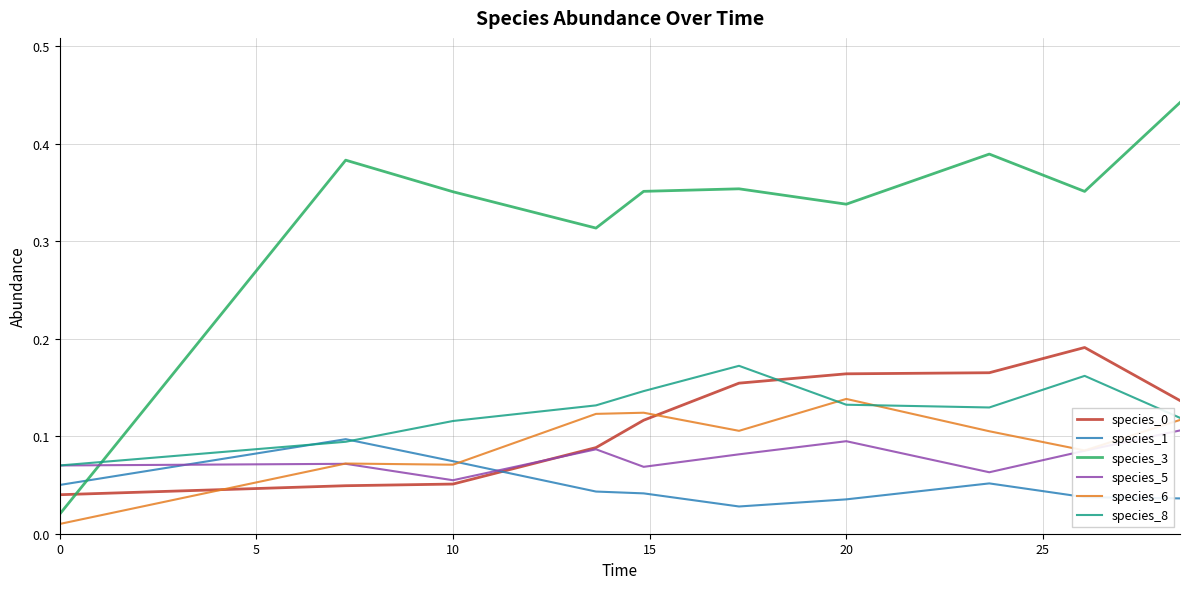

Which series has the largest total across all categories?

species_3